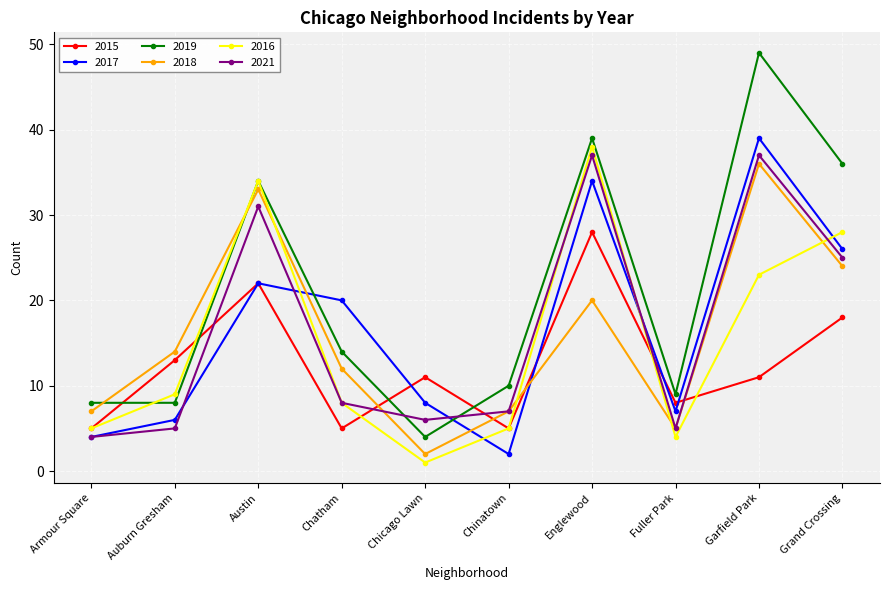

What is the spread (max minus min) of values at Chatham?

15